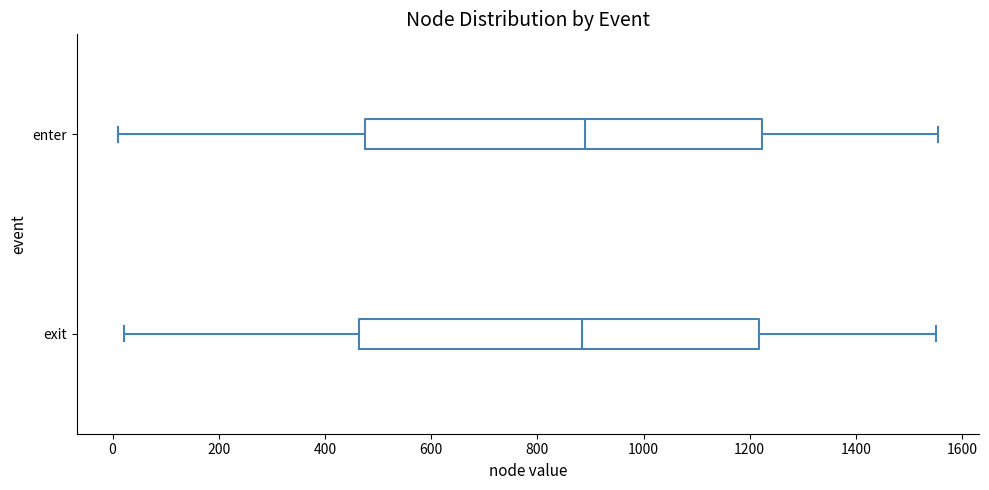

Reading bottom to top, transcribe this box plot: for each box, give where its median line is, the range the box spans, and where its two whiskers end, as read against the x-axis. The values are not printed on the chart, so give them approximately, as read against the axis.

exit: median 880, box 460 to 1220, whiskers 20 to 1560
enter: median 900, box 480 to 1220, whiskers 20 to 1560